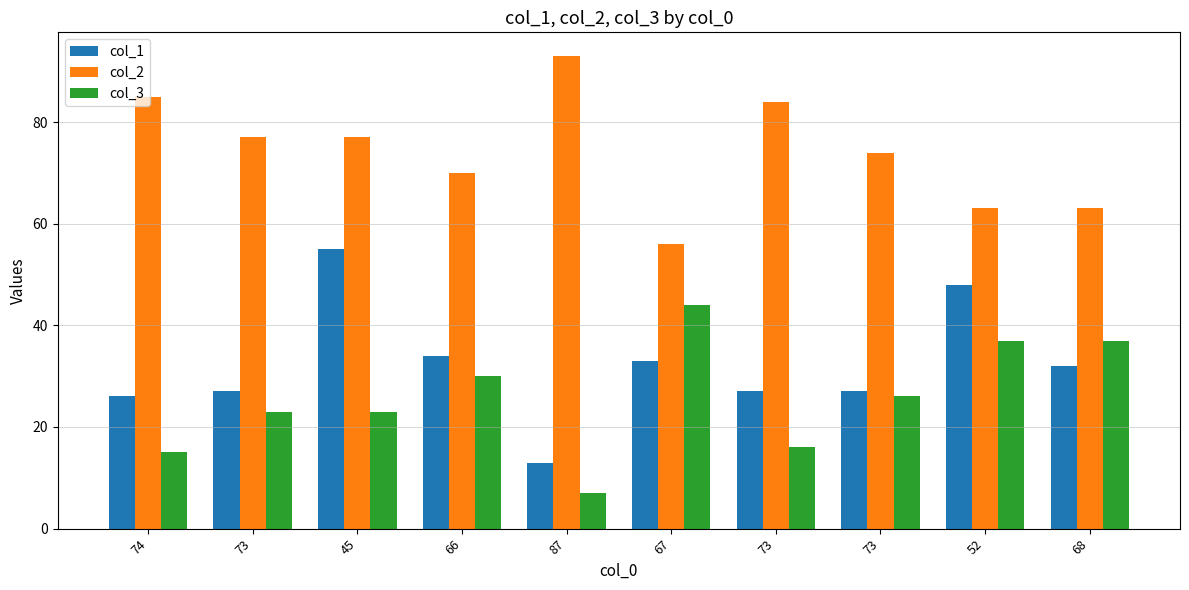

What are all the series names shown in the legend?

col_1, col_2, col_3